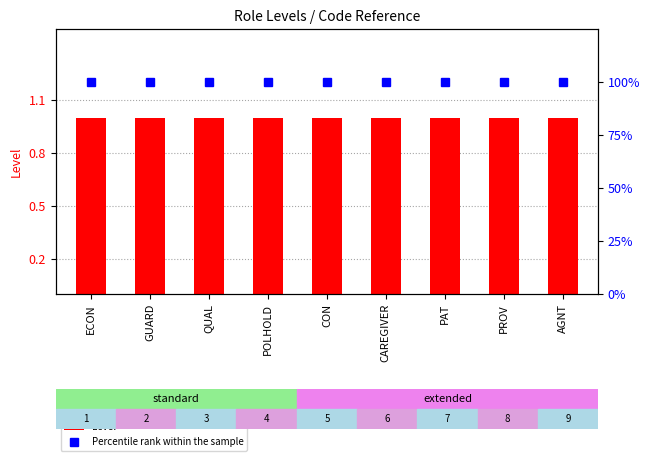

List the series in order of their overall mean, lowest first.

Level, Percentile rank within the sample